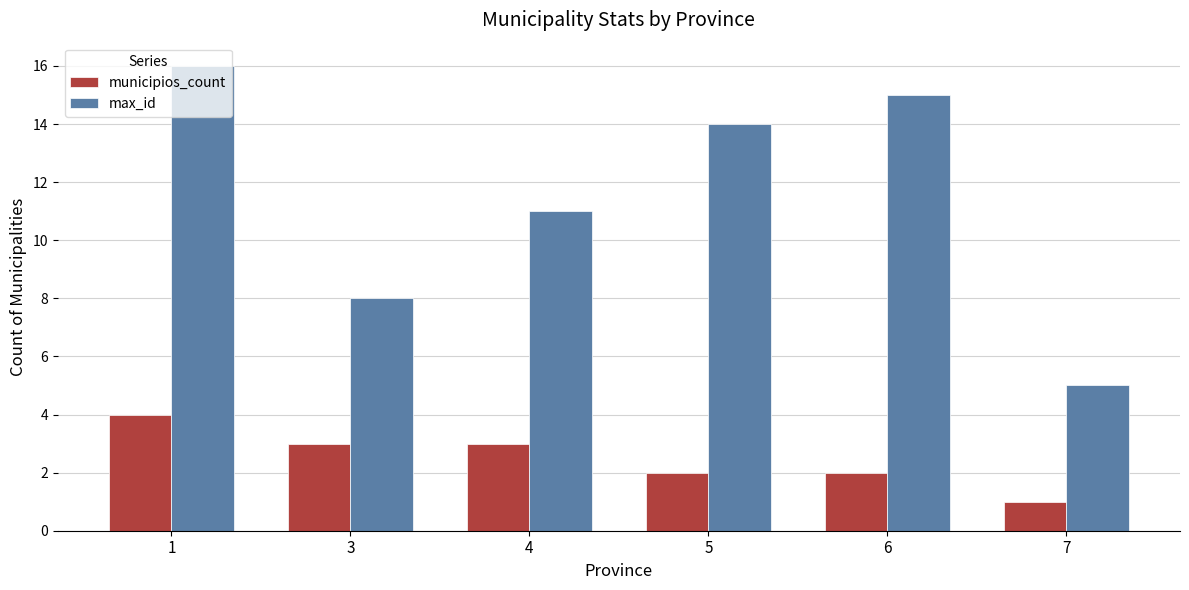

What is the greatest value displayed?

16